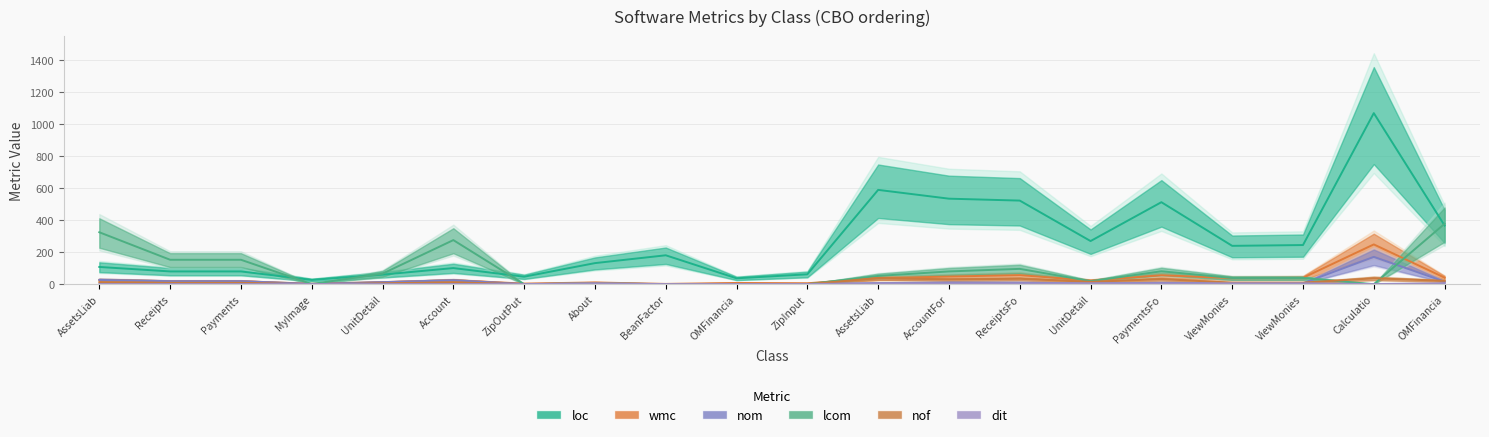

Is it true that loc equals 80 at Receipts?

True